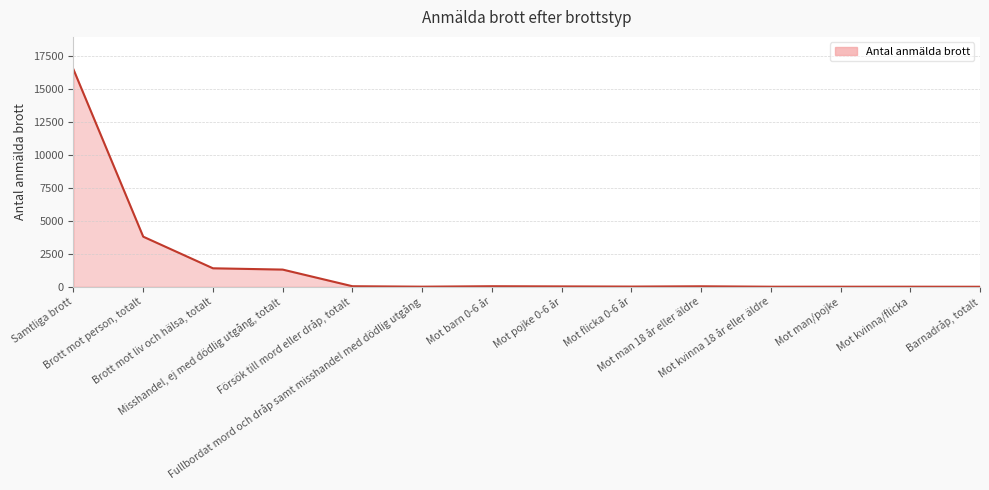

What is the greatest value displayed?

16448